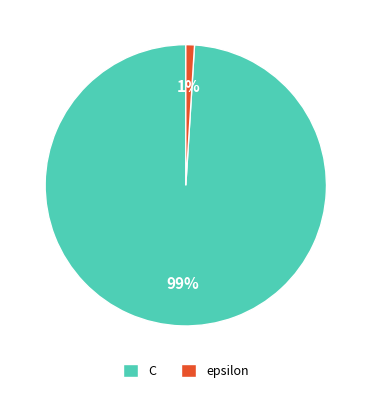

Between C and epsilon, which is larger?

C